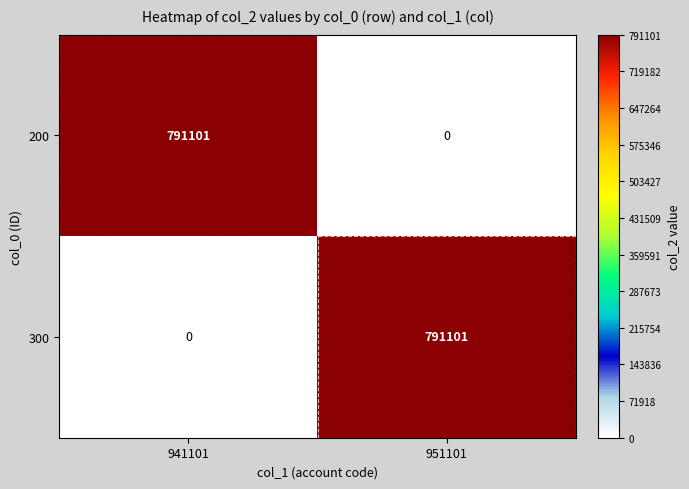

Reading right to left, list all the values displayed in this chart.

200: 0	791101
300: 791101	0